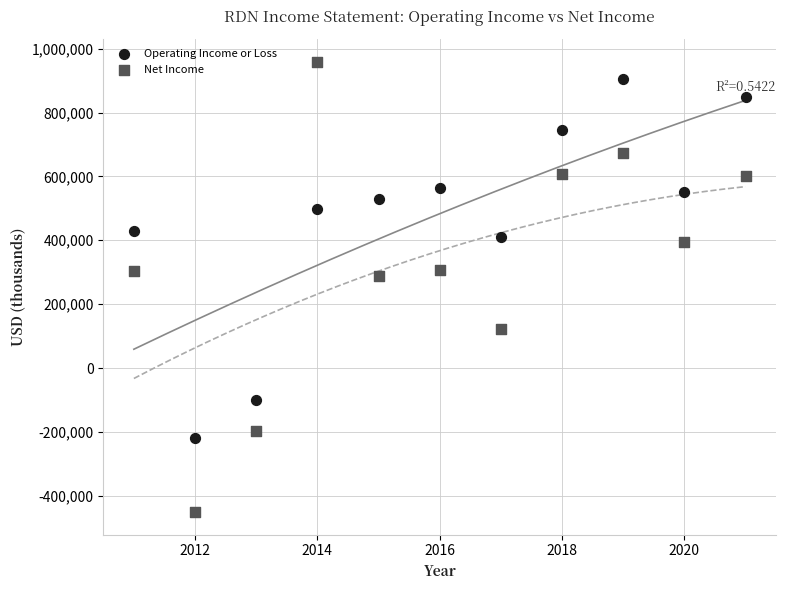

Across all data points, what is the range of X values (max minus min)?

10